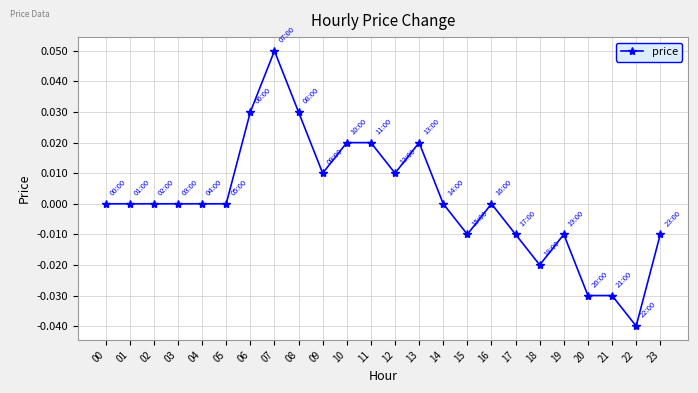

At which category does the chart reach its minimum across all series?

22